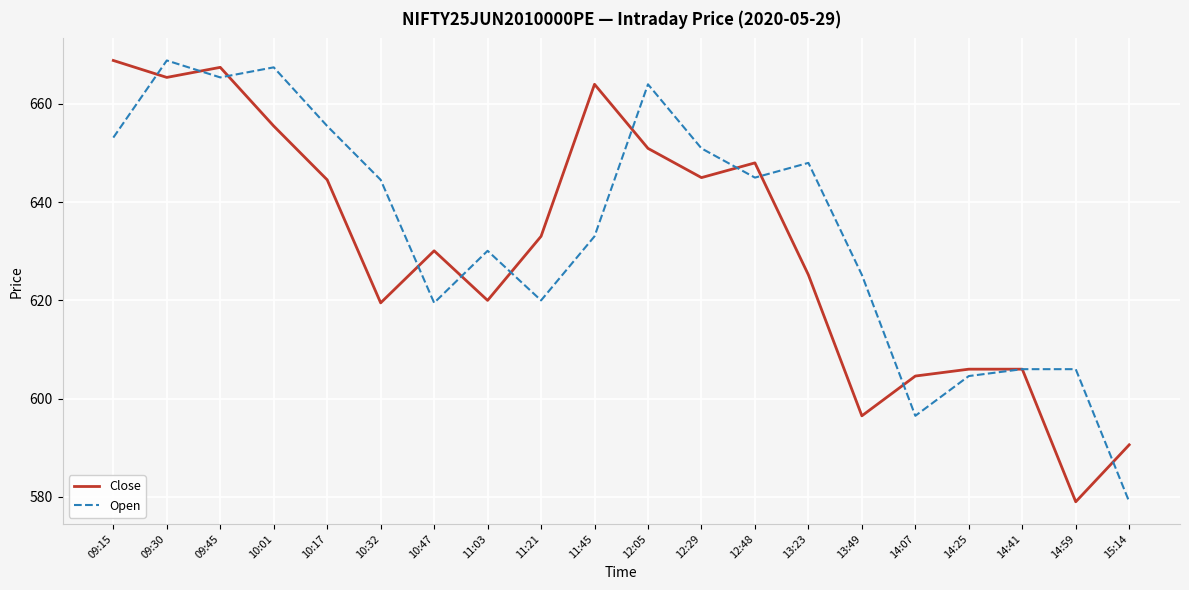

At 11:45, list the series in order from smallest to largest.

Open, Close